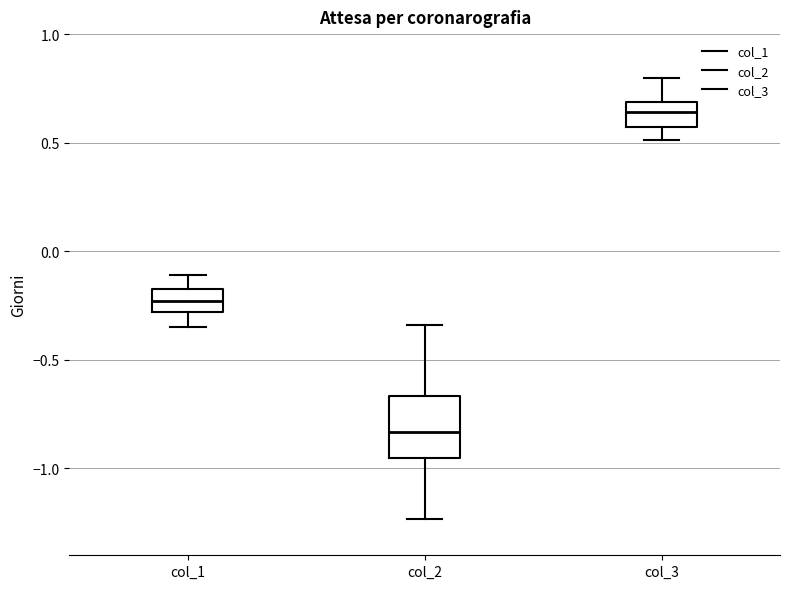

Reading left to right, transcribe this box plot: for each box, give where its median line is, the range the box spans, and where its two whiskers end, as read against the y-axis. The values are not printed on the chart, so give them approximately, as read against the axis.

col_1: median -0.25, box -0.30 to -0.15, whiskers -0.35 to -0.10
col_2: median -0.85, box -0.95 to -0.65, whiskers -1.25 to -0.35
col_3: median 0.65, box 0.55 to 0.70, whiskers 0.50 to 0.80